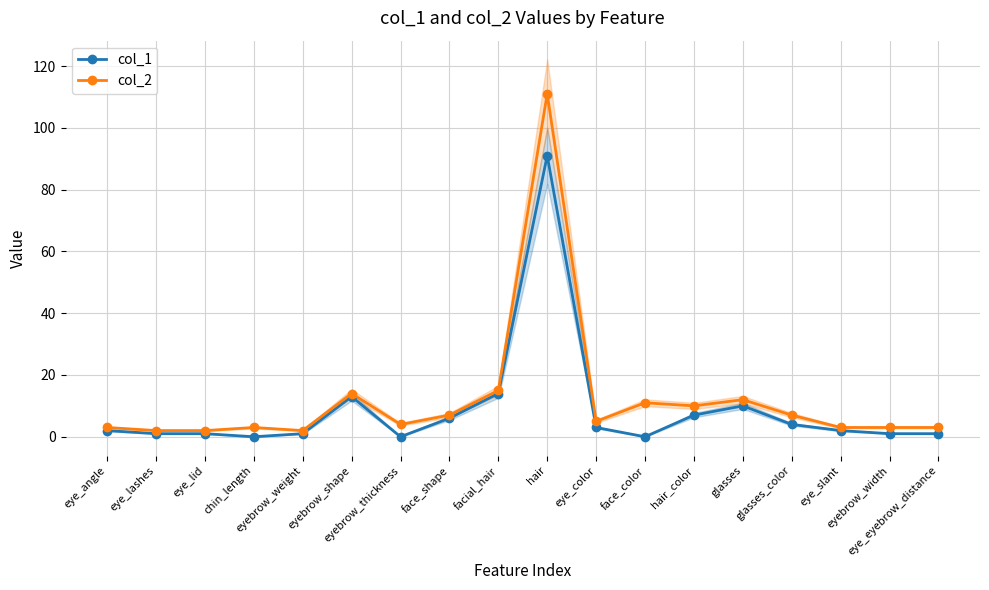

What is the lowest value of the col_2 series?

2